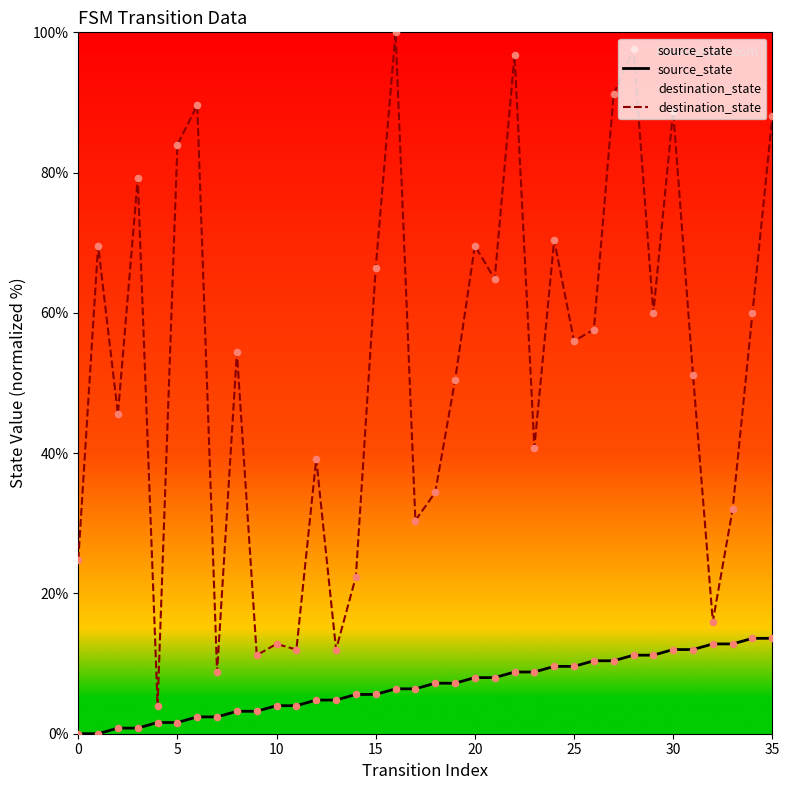

At how many categories does at least one series exceed 12?

31